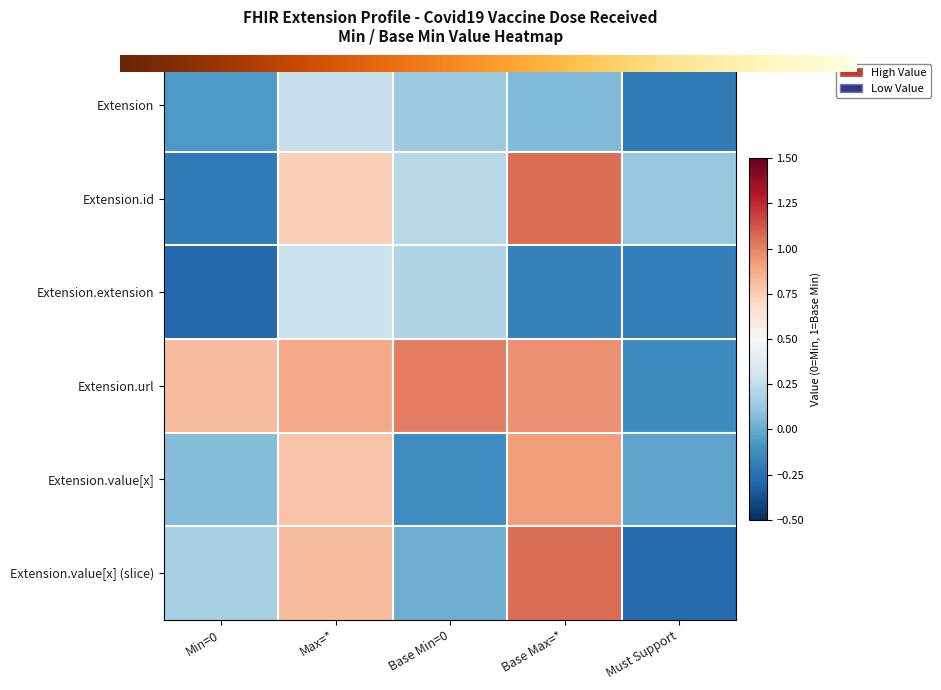

What is the greatest value displayed?

1